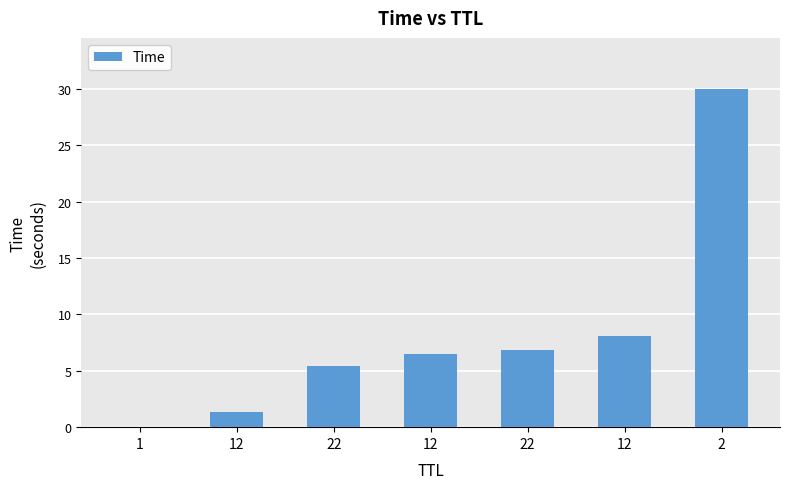

Are the bars horizontal?

No